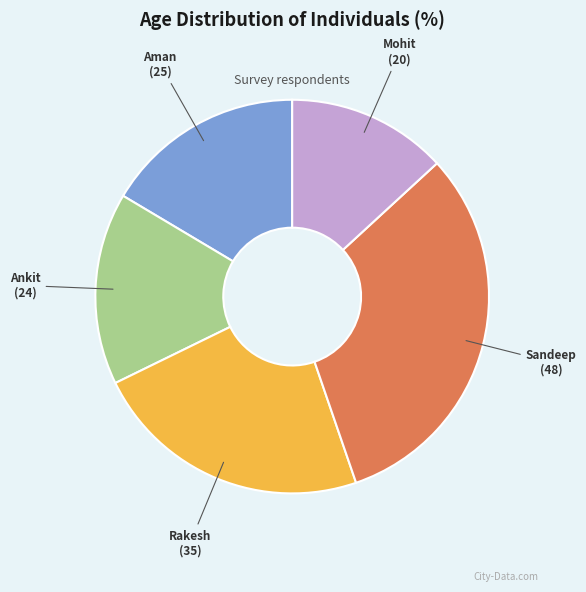

Is there a majority slice in this chart?

No